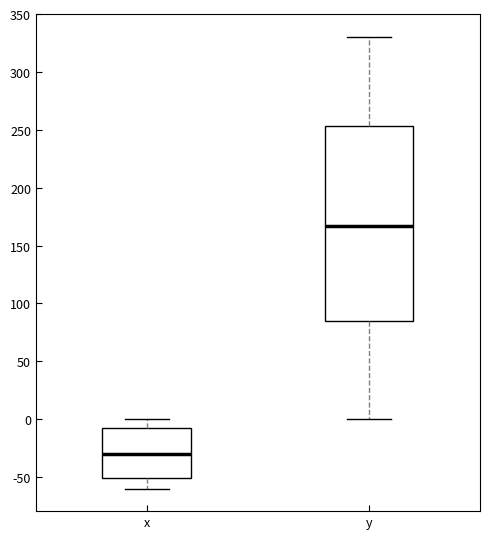

Which box is the tallest, from its lower edge to its upper edge?

y